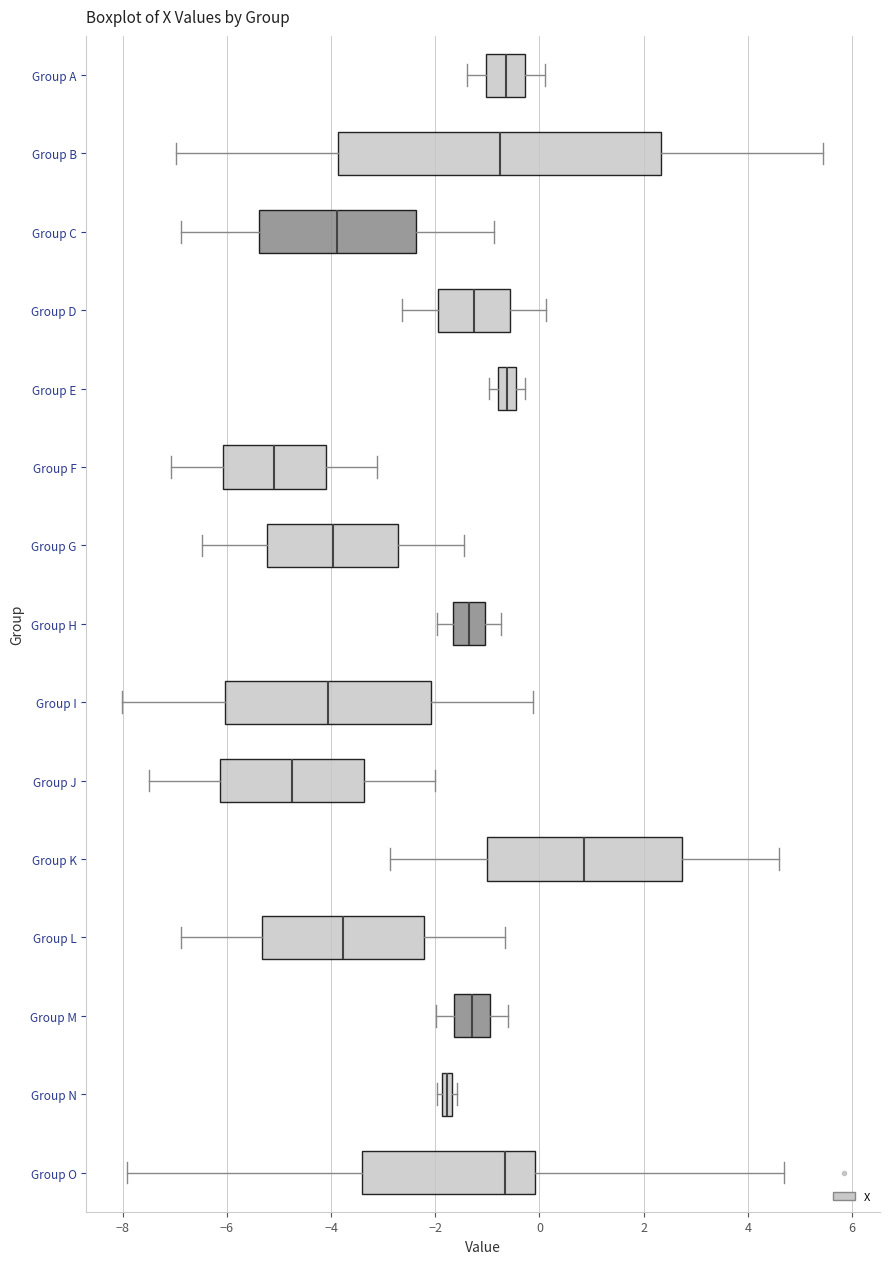

Which box's median line is the furthest to the left?

Group F